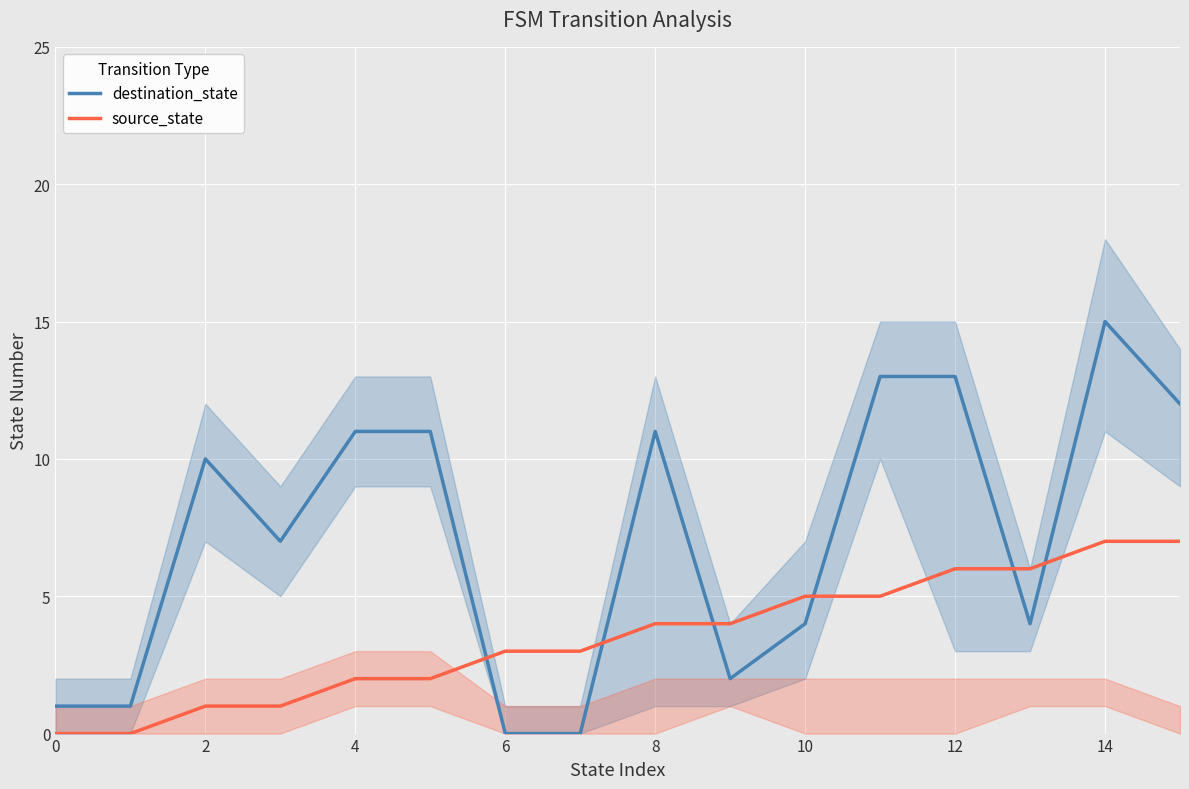

How many lines are shown in the chart?

2